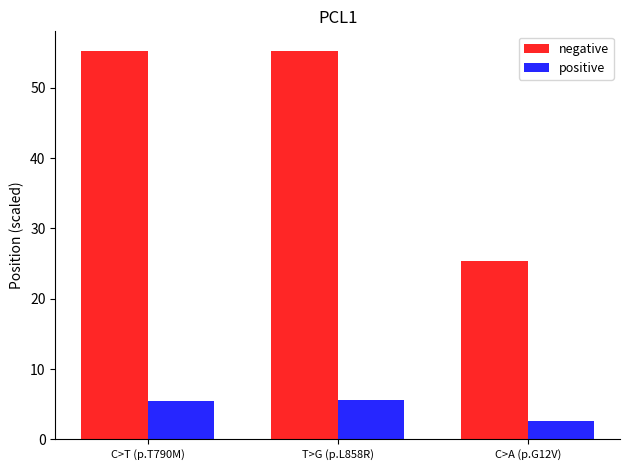

What is the sum of the negative values at T>G (p.L858R) and C>T (p.T790M)?

110.5